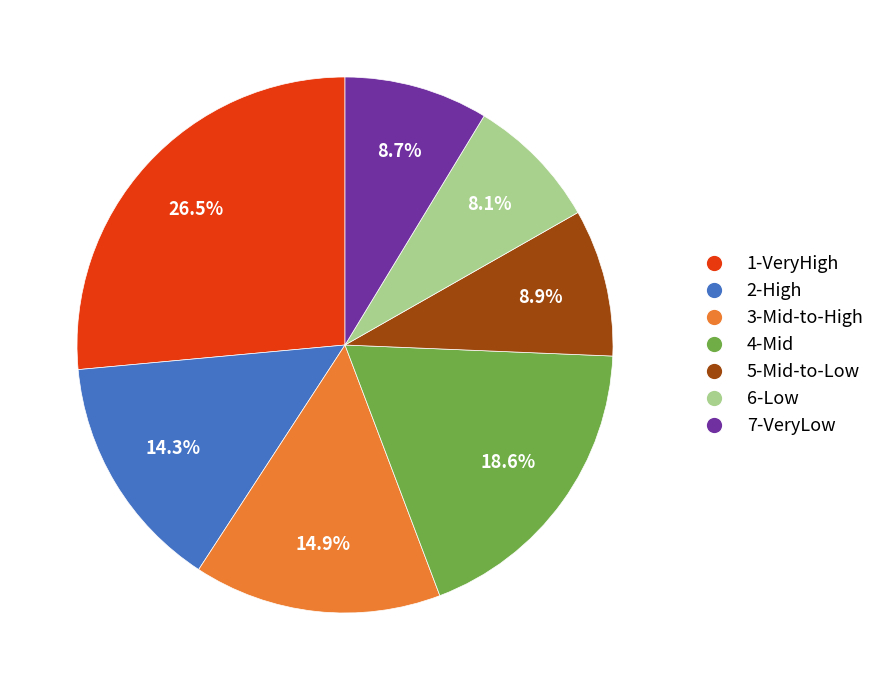

To the nearest percent, what percentage of the pie is 4-Mid?

19%